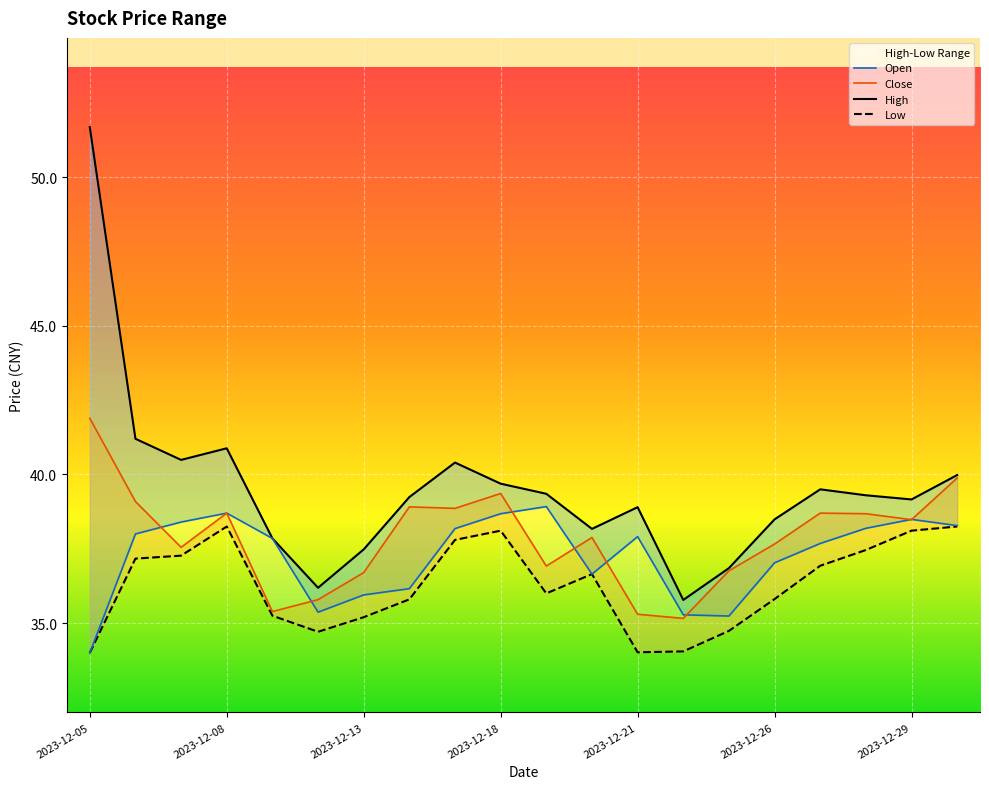

What is the label of the 18th point from the left?

2023-12-28